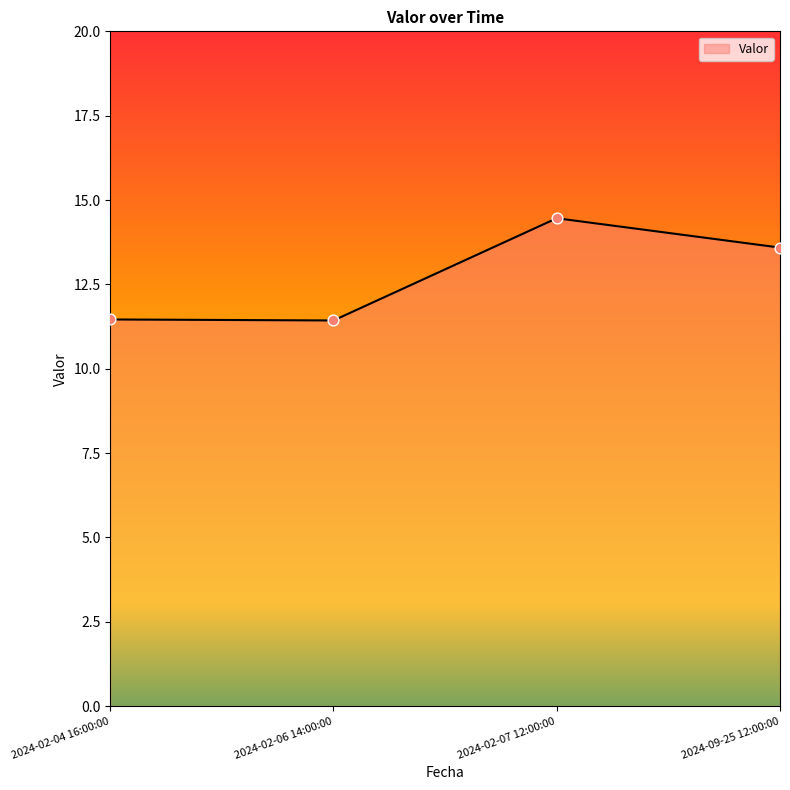

Which has a higher value, 2024-02-06 14:00:00 or 2024-09-25 12:00:00?

2024-09-25 12:00:00